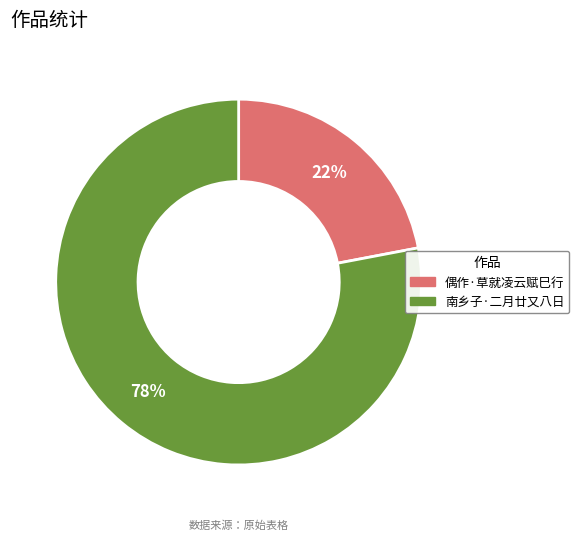

Count the number of slices in the pie.

2